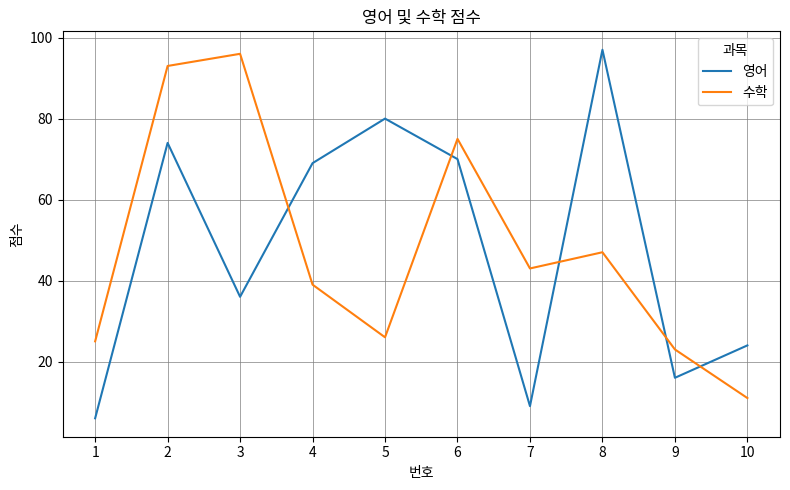

What is the difference between the maximum and minimum values in the 영어 series?

91